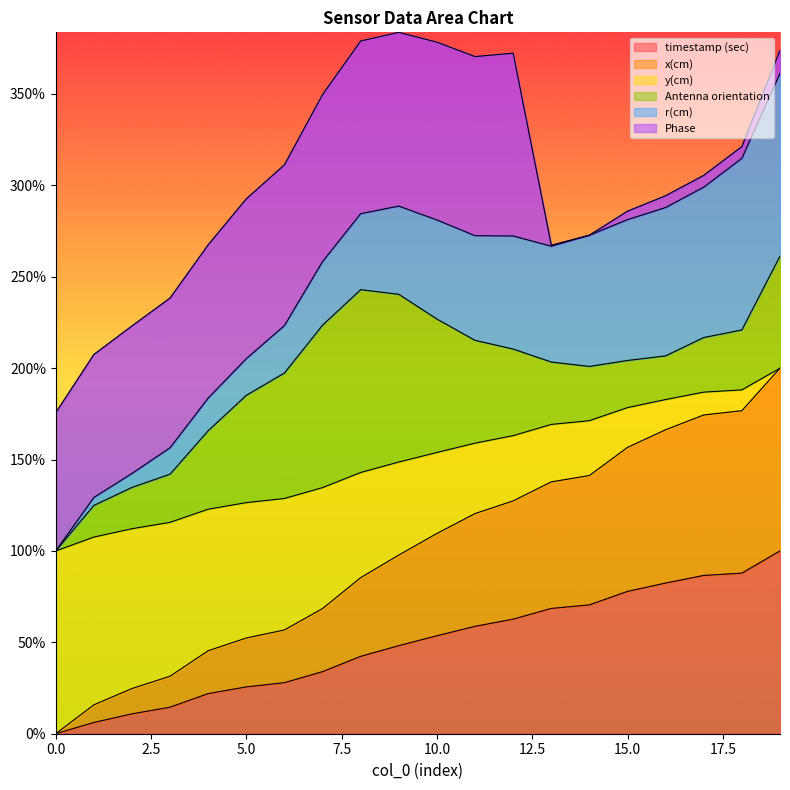

True or false: timestamp (sec) has a value of 0.0 at 0.0.

True